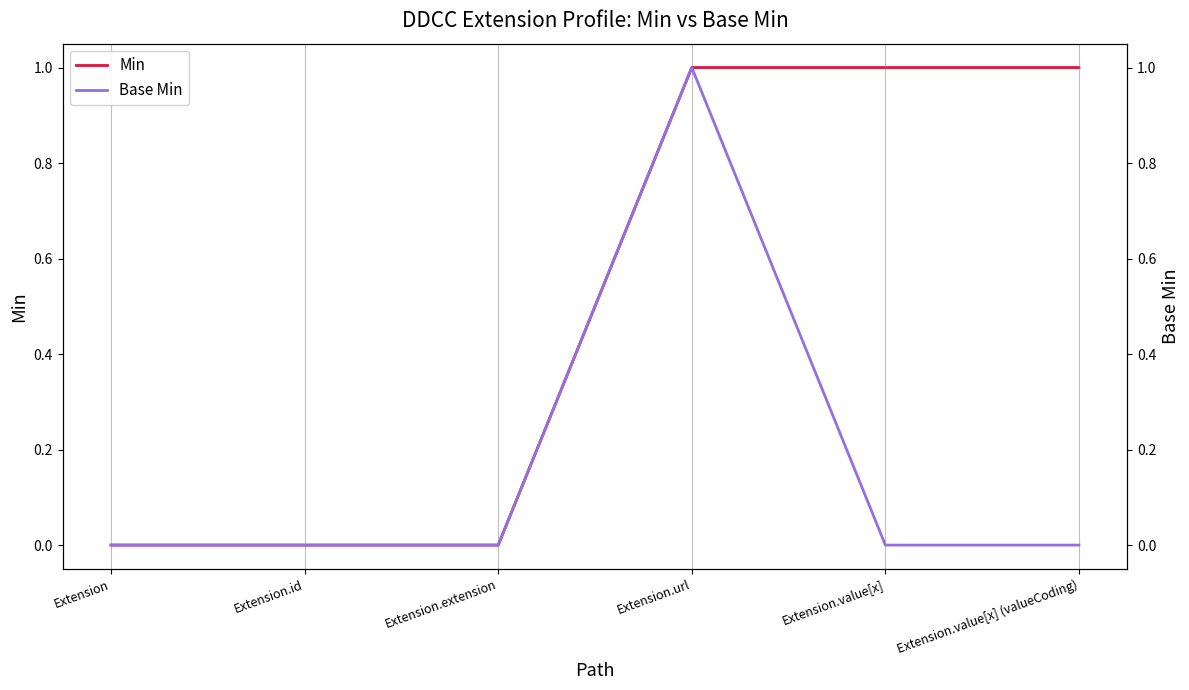

How many data points in Base Min are above 0?

1